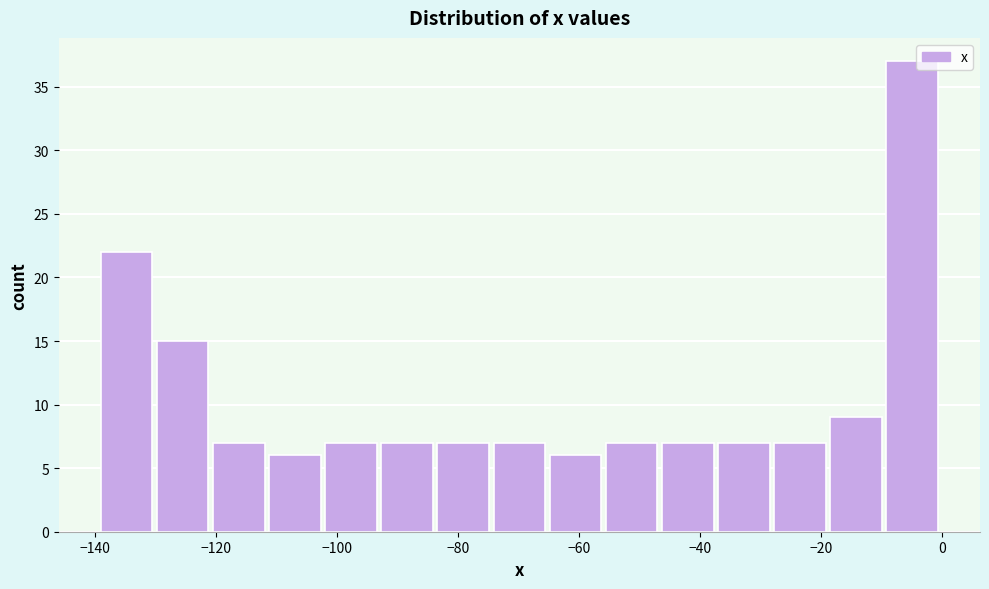

Reading left to right, list every bar in this chart as the range it spans on the x-axis followed by its height. Neither the bar edges nor the heights are printed on the chart, so give them approximately, as read against the axes.

-138 to -130: 22
-130 to -120: 15
-120 to -112: 7
-112 to -102: 6
-102 to -92: 7
-92 to -84: 7
-84 to -74: 7
-74 to -64: 7
-64 to -56: 6
-56 to -46: 7
-46 to -36: 7
-36 to -28: 7
-28 to -18: 7
-18 to -10: 9
-10 to 0: 37